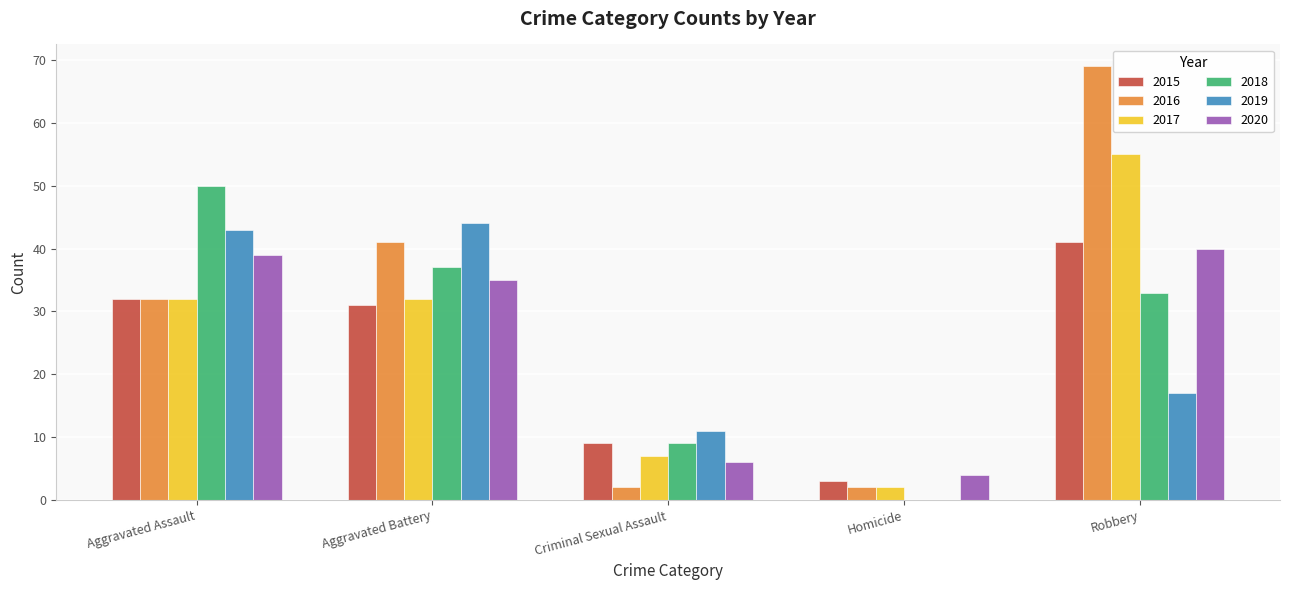

Is the value of 2018 at Criminal Sexual Assault greater than the value of 2016 at Homicide?

Yes